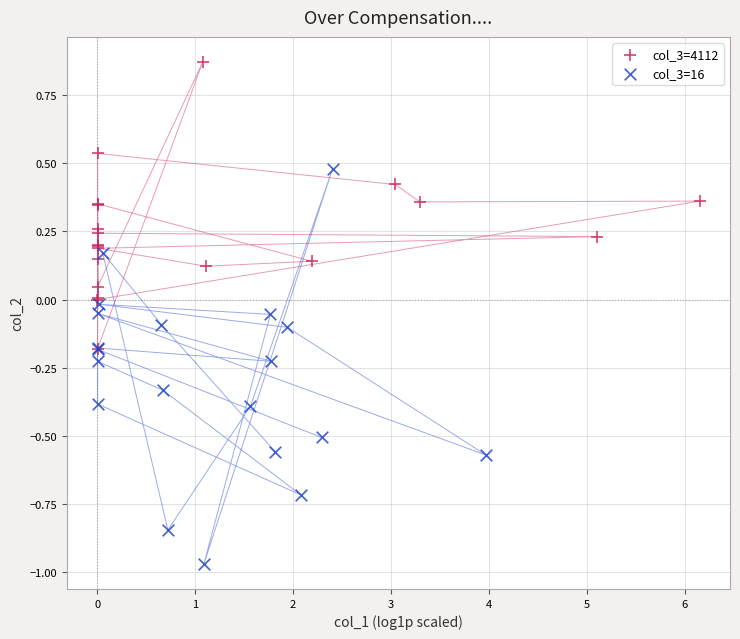

Which series has the widest spread of Y values?

col_3=16